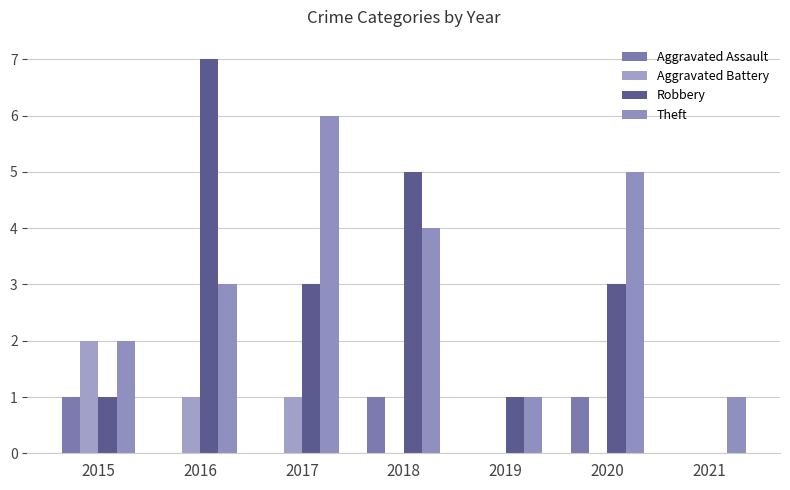

What is the average value of the Theft series?

3